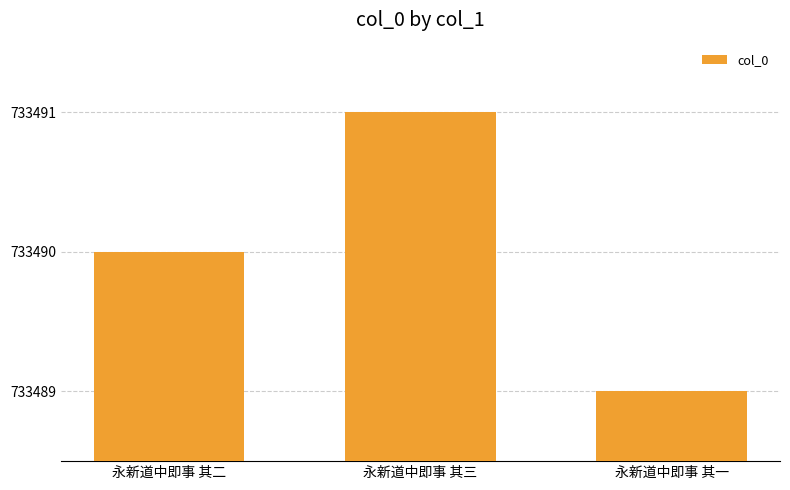

What is the sum of all values?

2200470